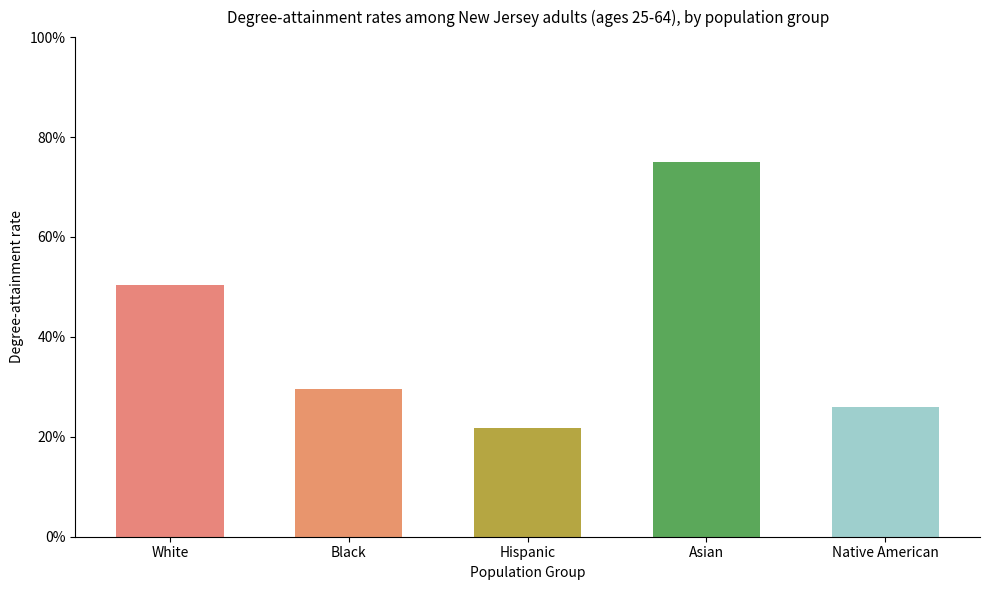

The value at Asian is 0.2. True or false?

False